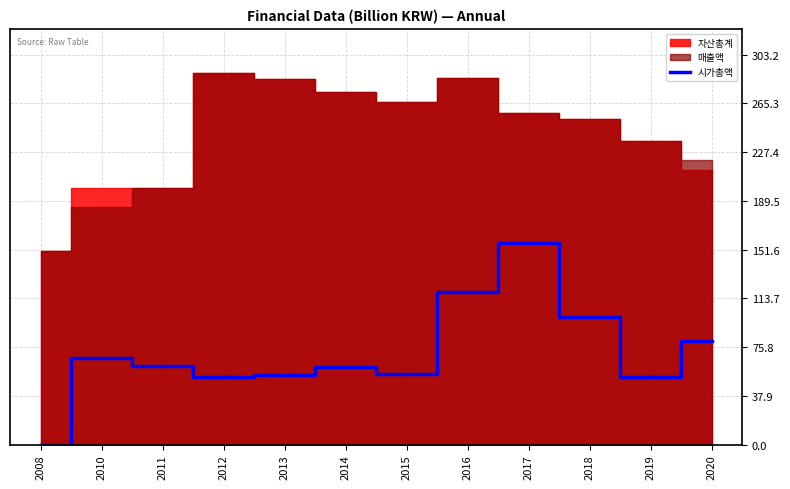

Is it true that the value at 2019 is 52.5?

True